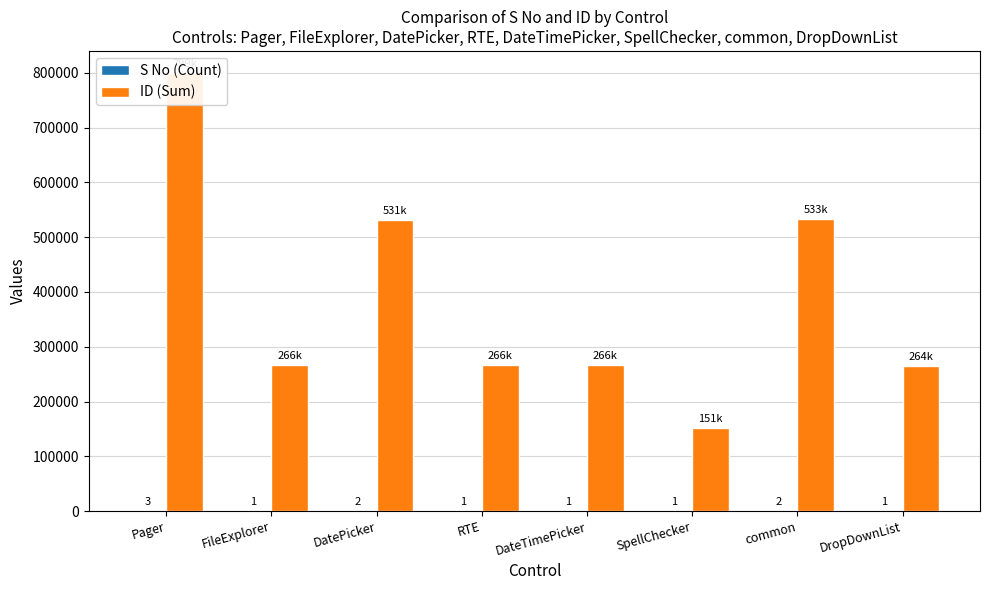

What is the average value of the ID (Sum) series?

385057